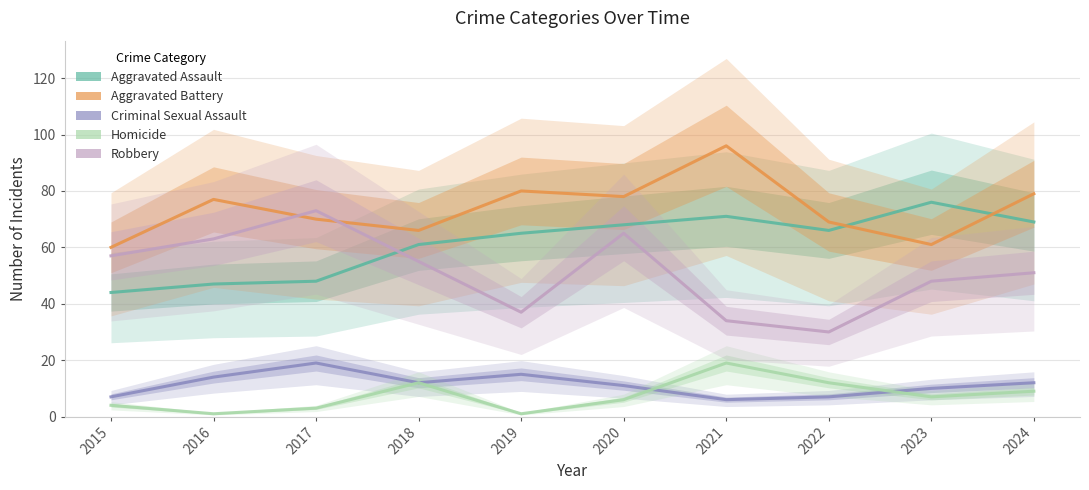

Is it true that Robbery equals 55 at 2018?

True